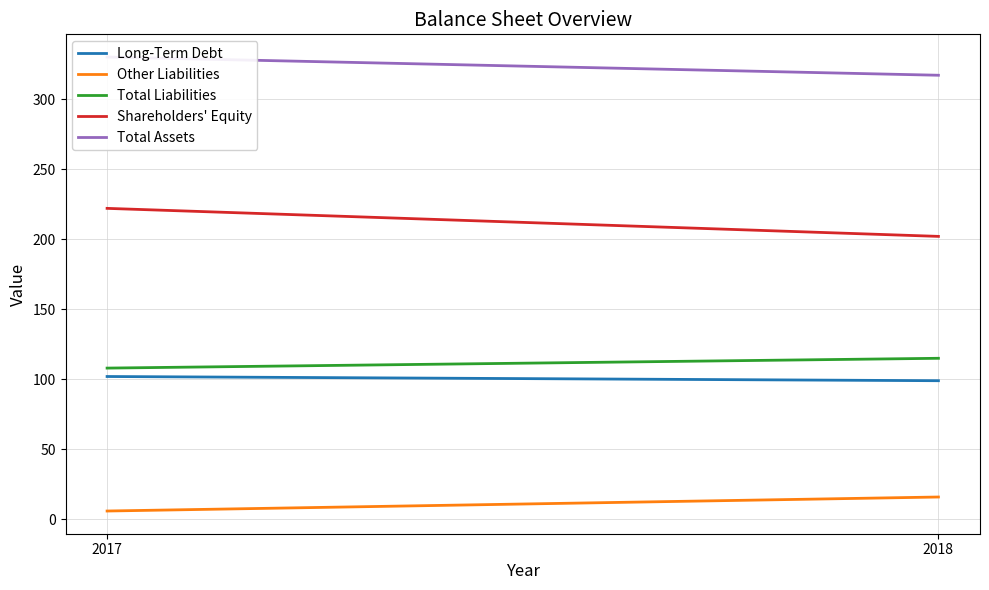

List the series in order of their peak value, lowest first.

Other Liabilities, Long-Term Debt, Total Liabilities, Shareholders' Equity, Total Assets